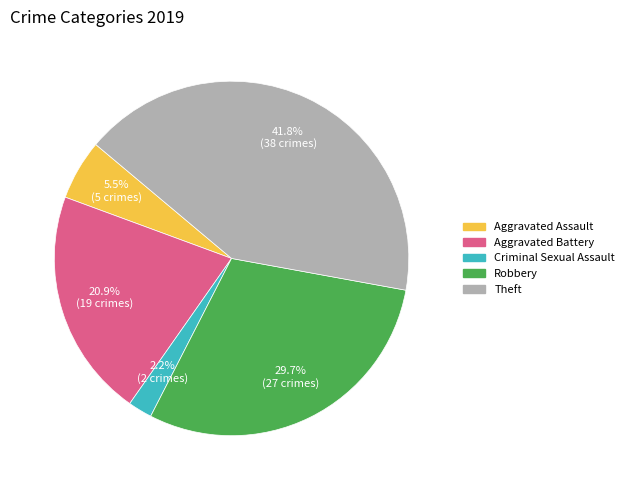

Does any single category account for the majority?

No